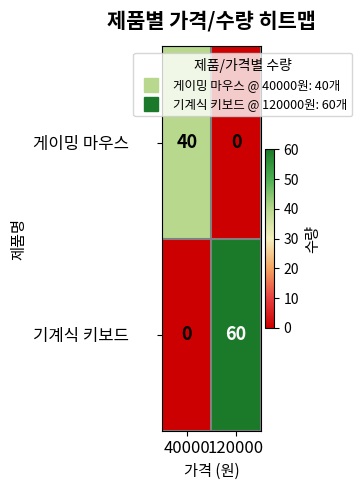

How many values in the 기계식 키보드 series are below 60?

1